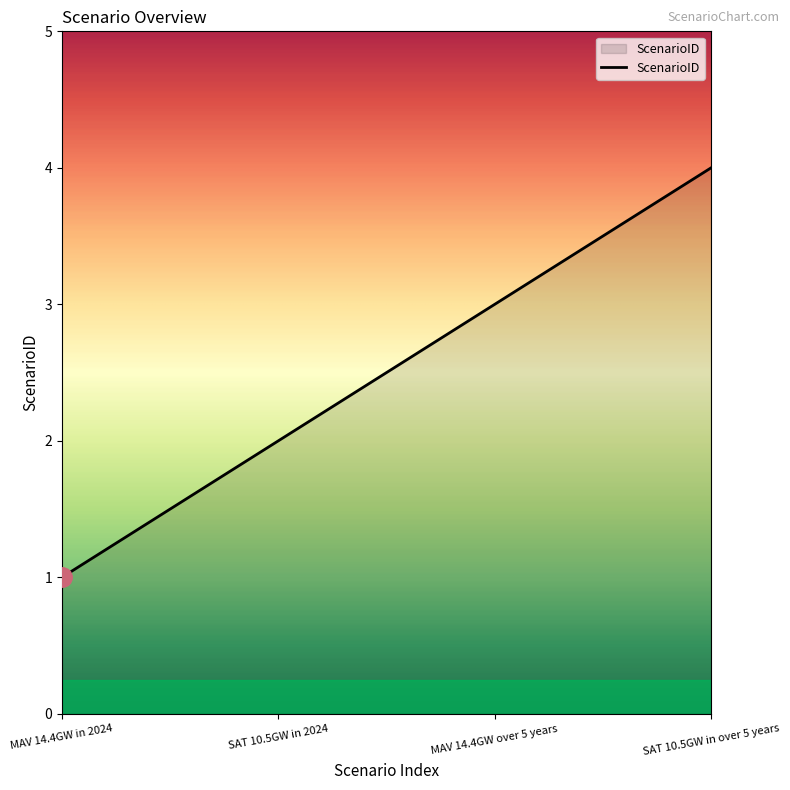

Between SAT 10.5GW in over 5 years and SAT 10.5GW in 2024, which is larger?

SAT 10.5GW in over 5 years